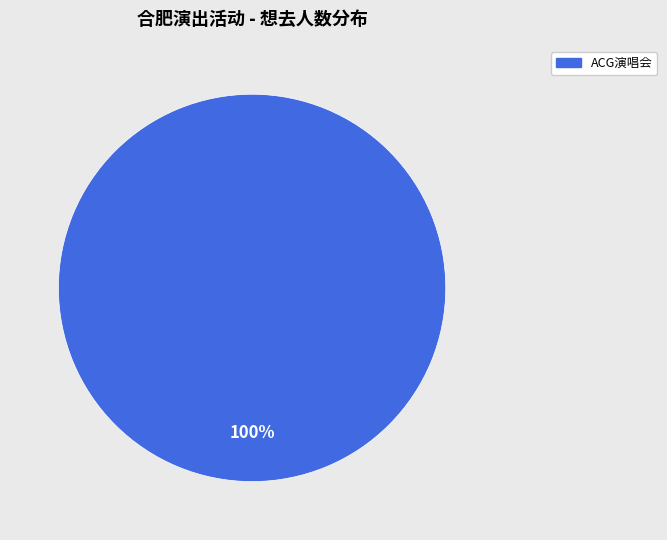

Does any single category account for the majority?

Yes